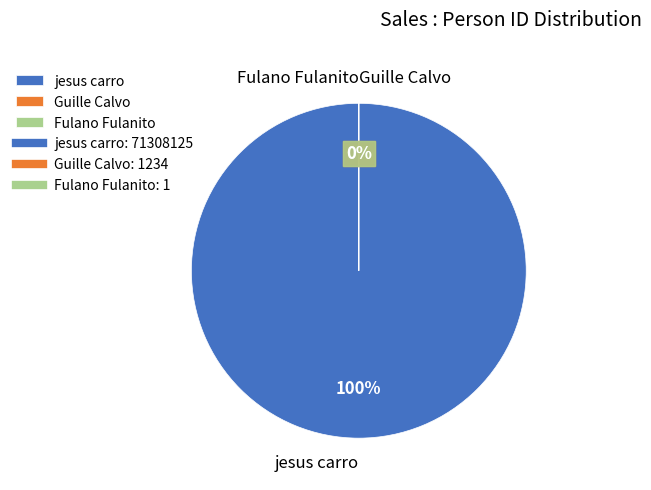

Rank the categories by value from highest to lowest.

jesus carro, Guille Calvo, Fulano Fulanito